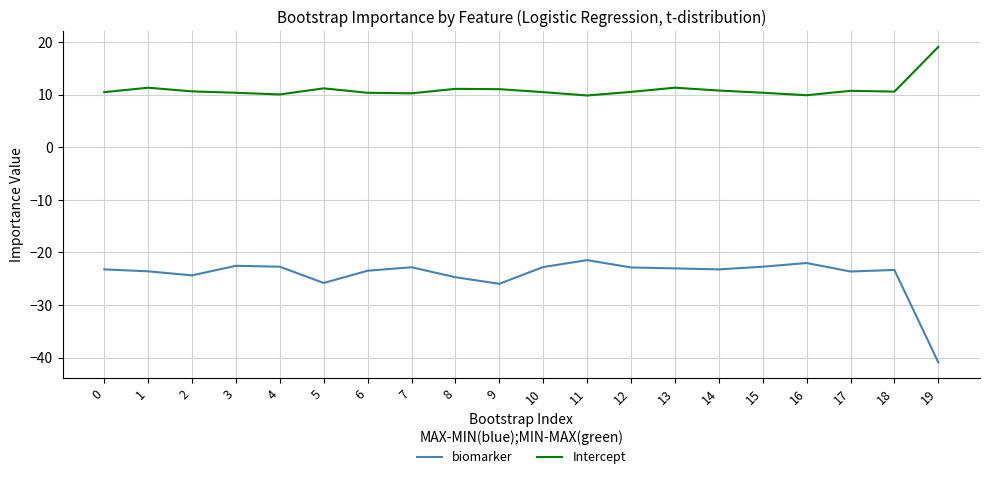

What is the spread (max minus min) of values at 7?

33.1